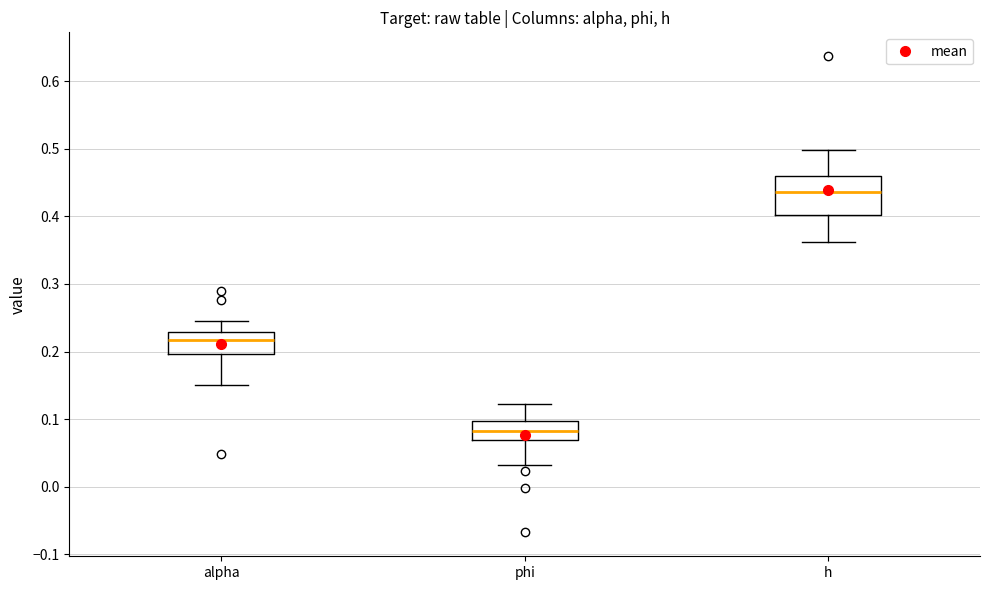

Reading left to right, transcribe this box plot: for each box, give where its median line is, the range the box spans, and where its two whiskers end, as read against the y-axis. The values are not printed on the chart, so give them approximately, as read against the axis.

alpha: median 0.22, box 0.20 to 0.23, whiskers 0.15 to 0.25
phi: median 0.08, box 0.07 to 0.10, whiskers 0.03 to 0.12
h: median 0.44, box 0.40 to 0.46, whiskers 0.36 to 0.50